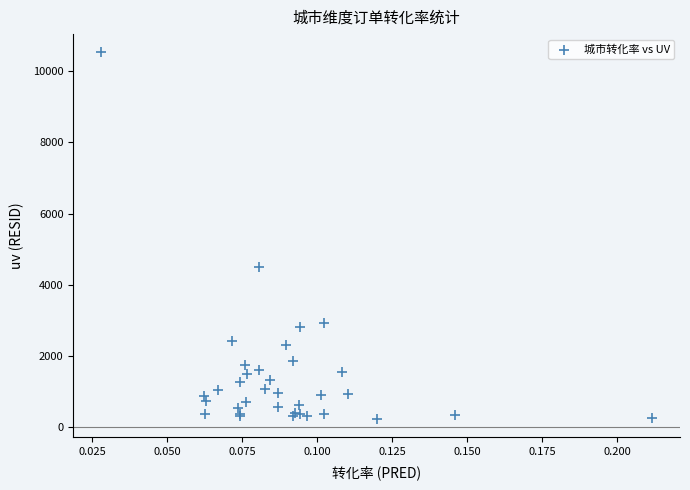

What Y value in the scatter plot is closest to 5380?

4513